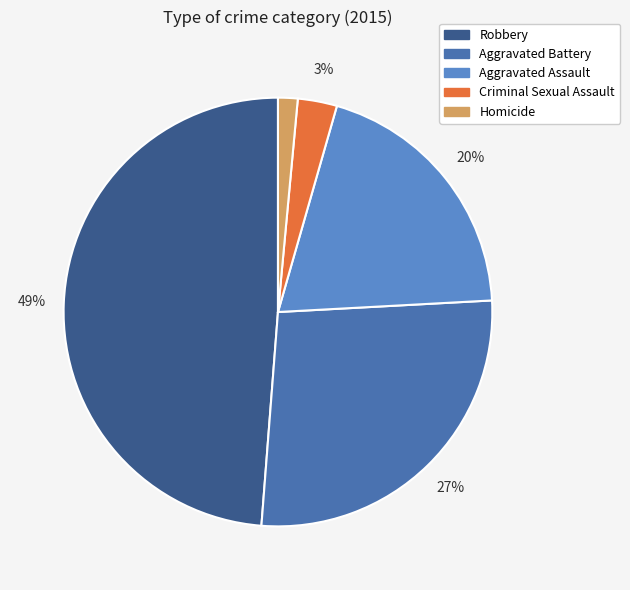

To the nearest percent, what is the average slice percentage?

20%